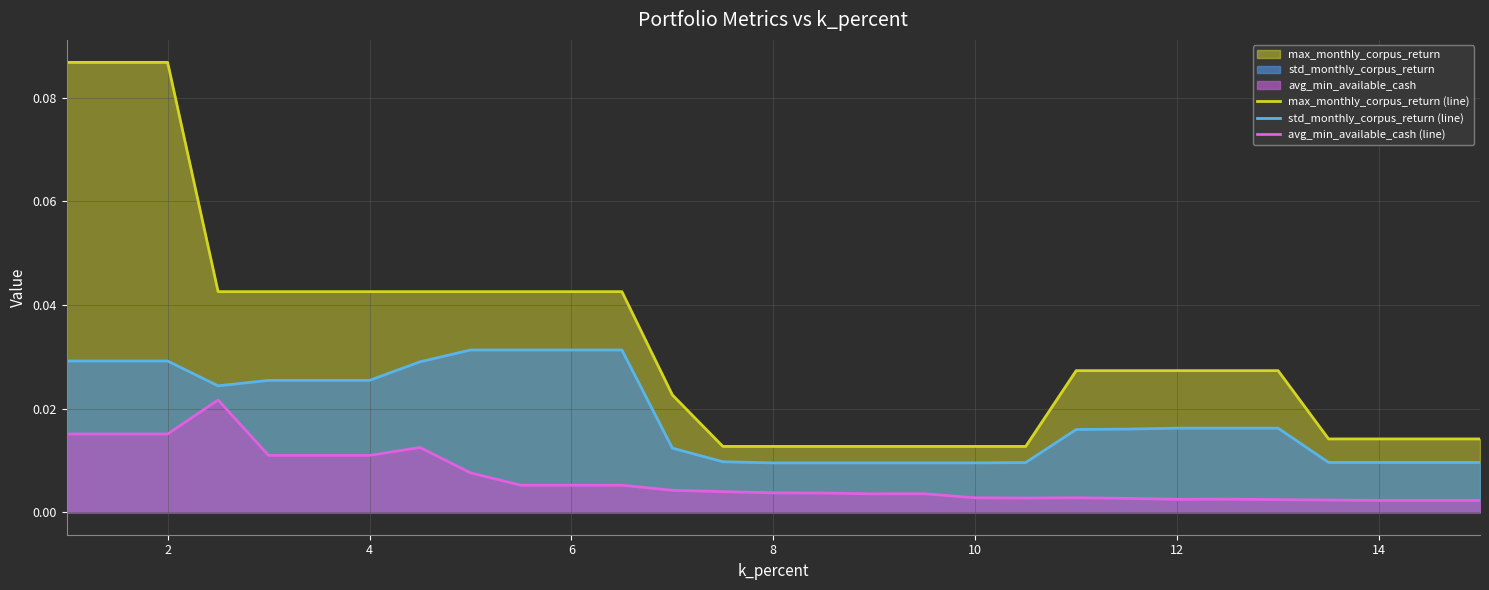

List the series in order of their peak value, highest first.

max_monthly_corpus_return (line), std_monthly_corpus_return (line), avg_min_available_cash (line)